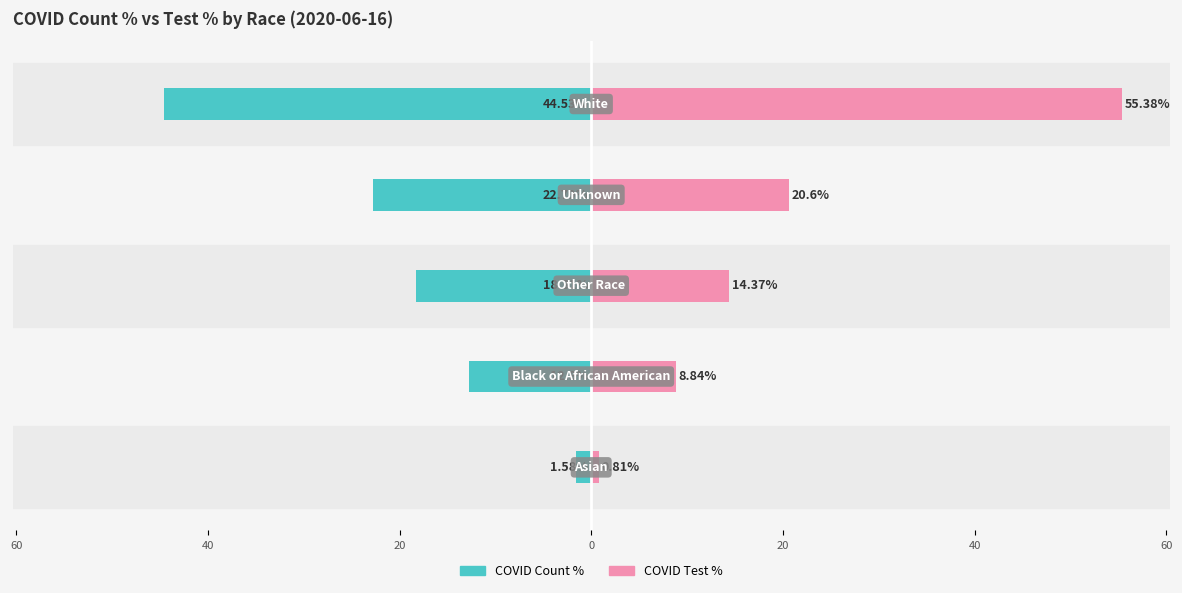

True or false: COVID Count % has a value of -12.8 at 60.

True